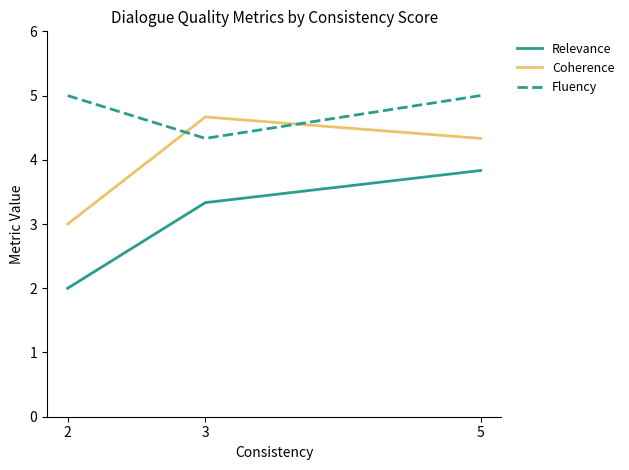

What is the greatest value displayed?

5.0